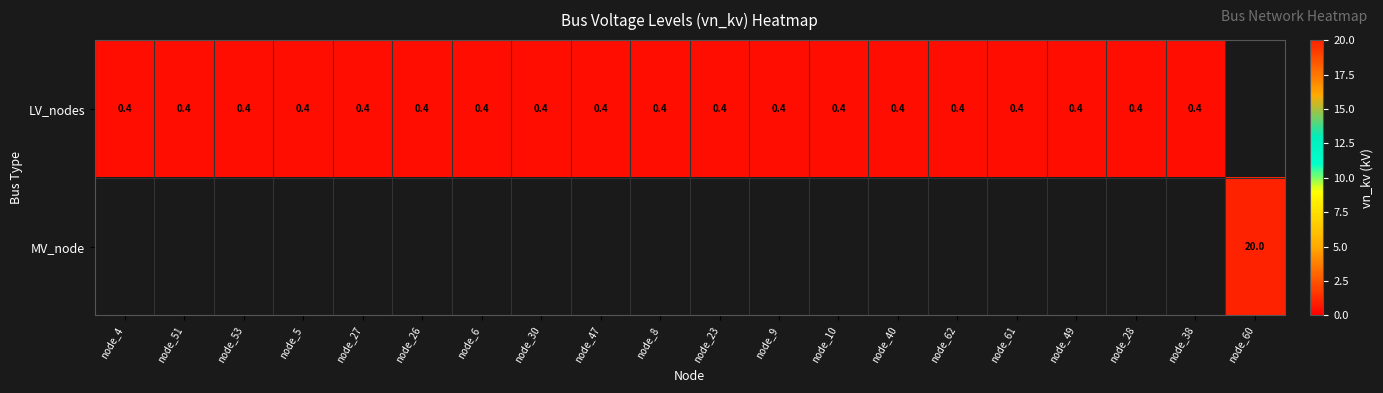

The LV_nodes series shows 0.4 at node_51. True or false?

True